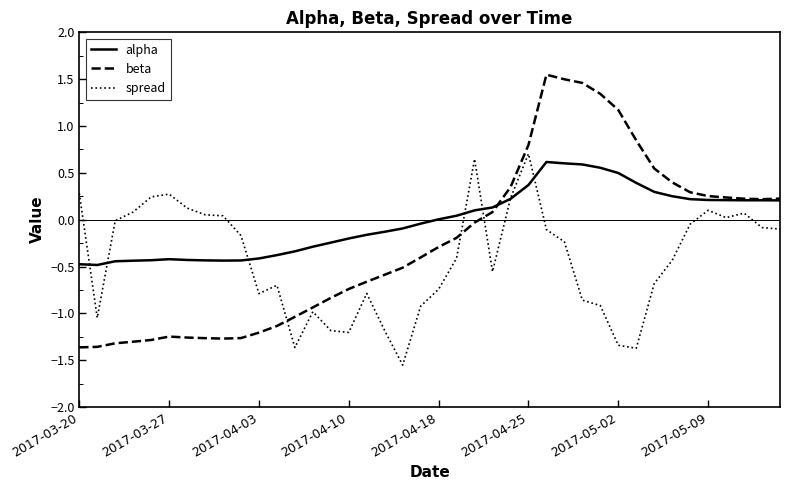

Which series has the largest range (max minus min)?

beta